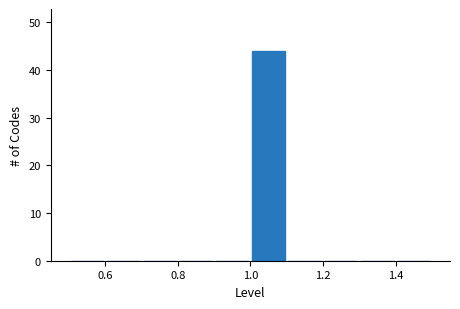

Reading left to right, transcribe this chart: for each bar, give the range it covers on the x-axis and its height. The values are not printed on the chart, so give them approximately, as read against the axis.

0.5 to 0.6: 0
0.6 to 0.7: 0
0.7 to 0.8: 0
0.8 to 0.9: 0
0.9 to 1.0: 0
1.0 to 1.1: 44
1.1 to 1.2: 0
1.2 to 1.3: 0
1.3 to 1.4: 0
1.4 to 1.5: 0